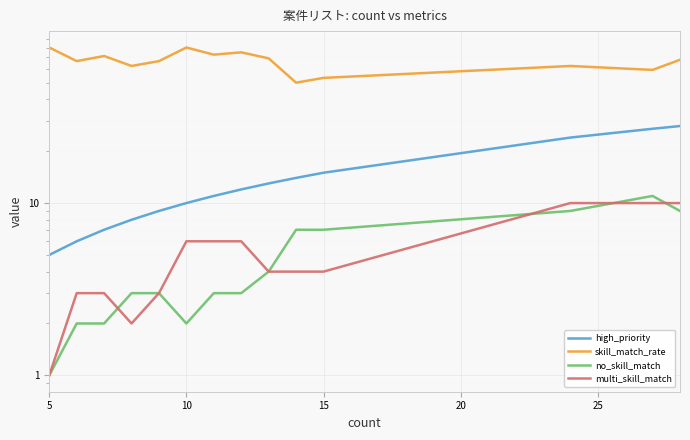

What is the difference between the second highest and minimum values in the no_skill_match series?

8.0